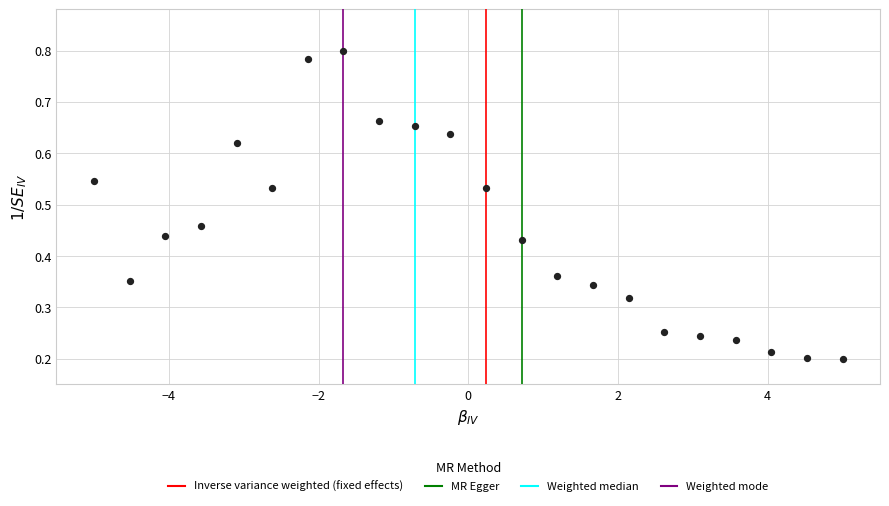

What is the range of X values (max minus min)?

10.0